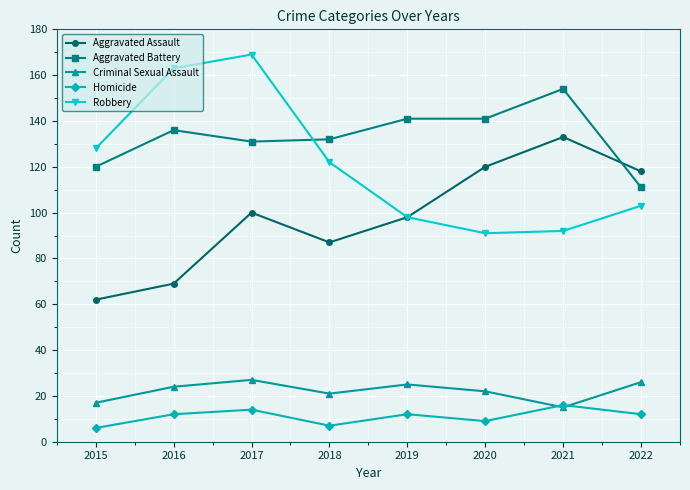

List the series in order of their peak value, lowest first.

Homicide, Criminal Sexual Assault, Aggravated Assault, Aggravated Battery, Robbery